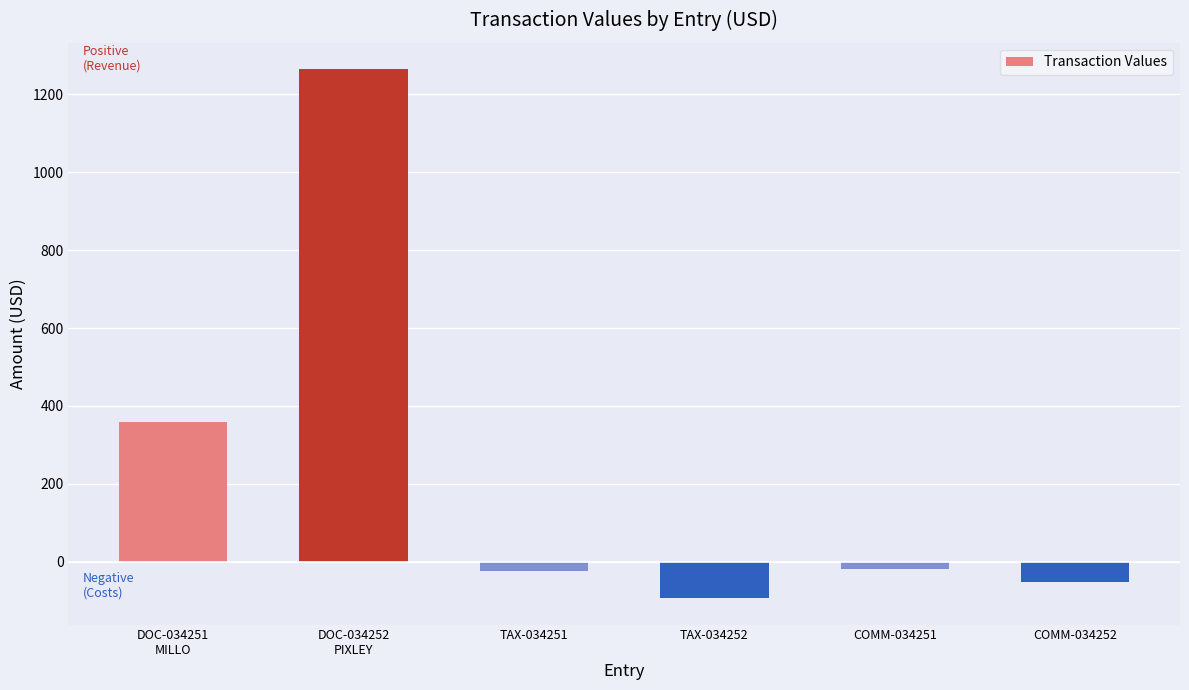

What is the smallest value displayed?

-93.2